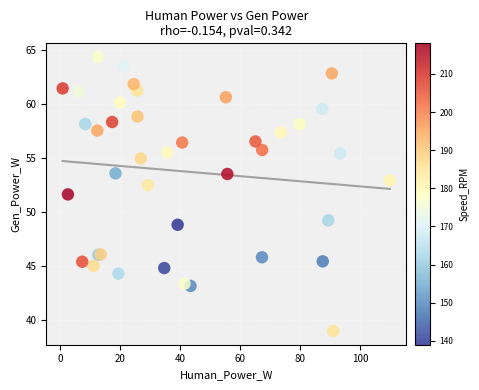

What Y value in the scatter plot is closest to 51?

51.6